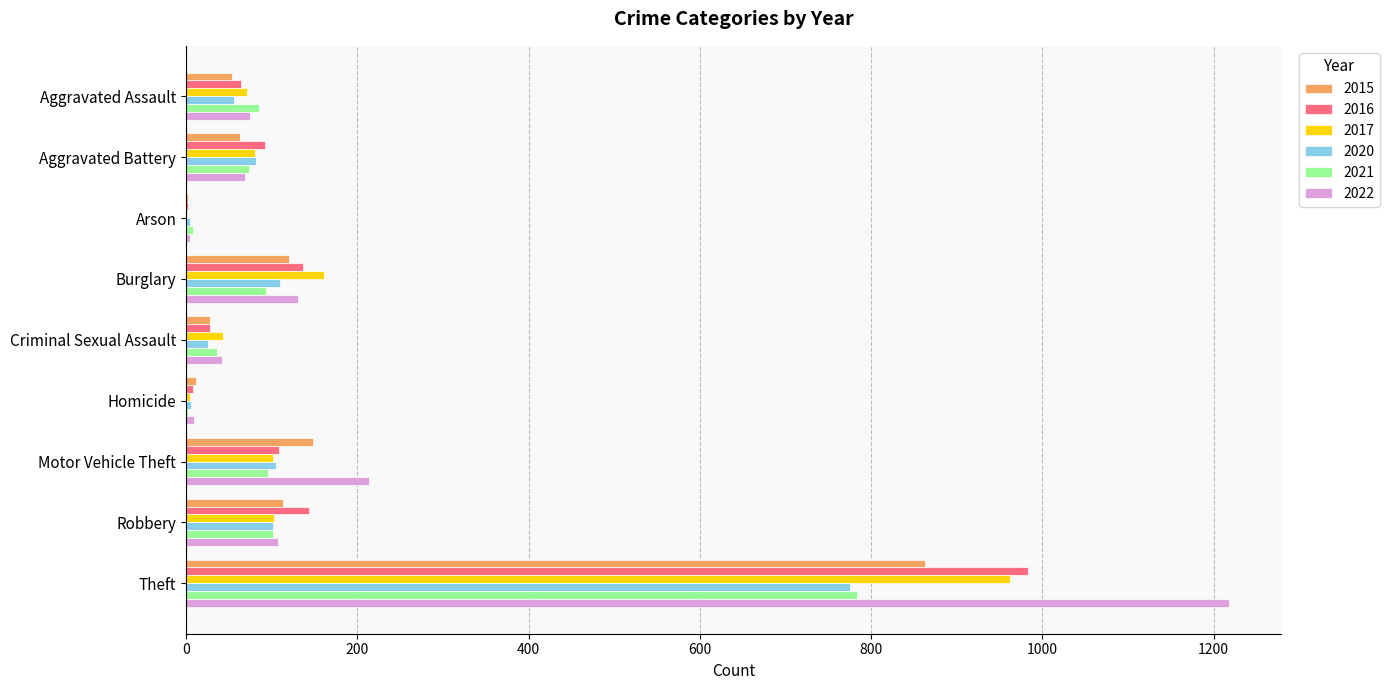

What is the spread (max minus min) of values at Aggravated Battery?

29